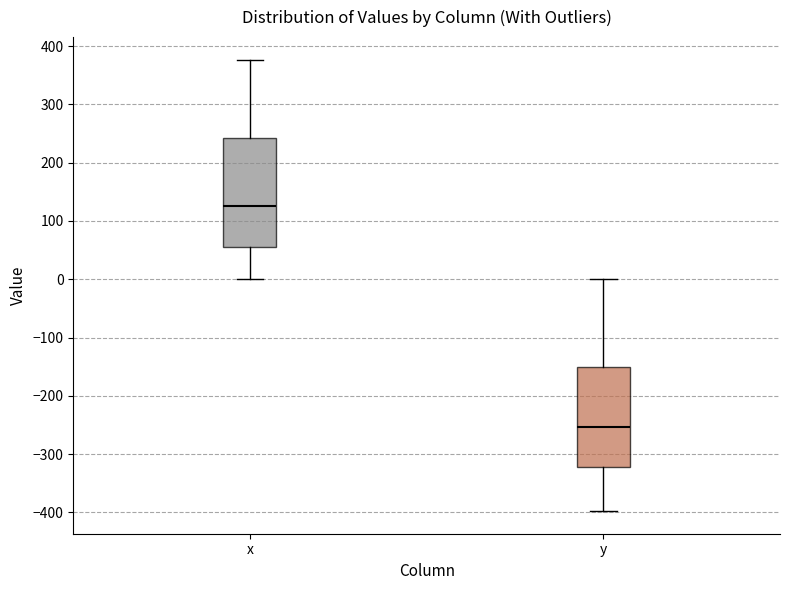

Reading left to right, transcribe this box plot: for each box, give where its median line is, the range the box spans, and where its two whiskers end, as read against the y-axis. The values are not printed on the chart, so give them approximately, as read against the axis.

x: median 130, box 60 to 240, whiskers 0 to 380
y: median -250, box -320 to -150, whiskers -400 to 0